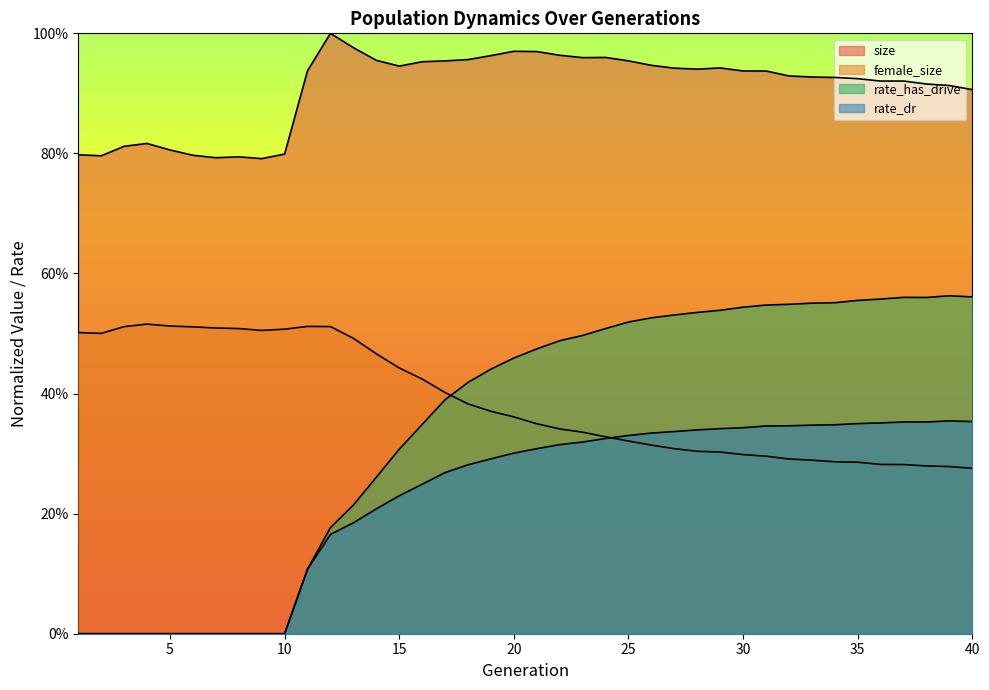

Which has a higher value, 32 or 16?

16